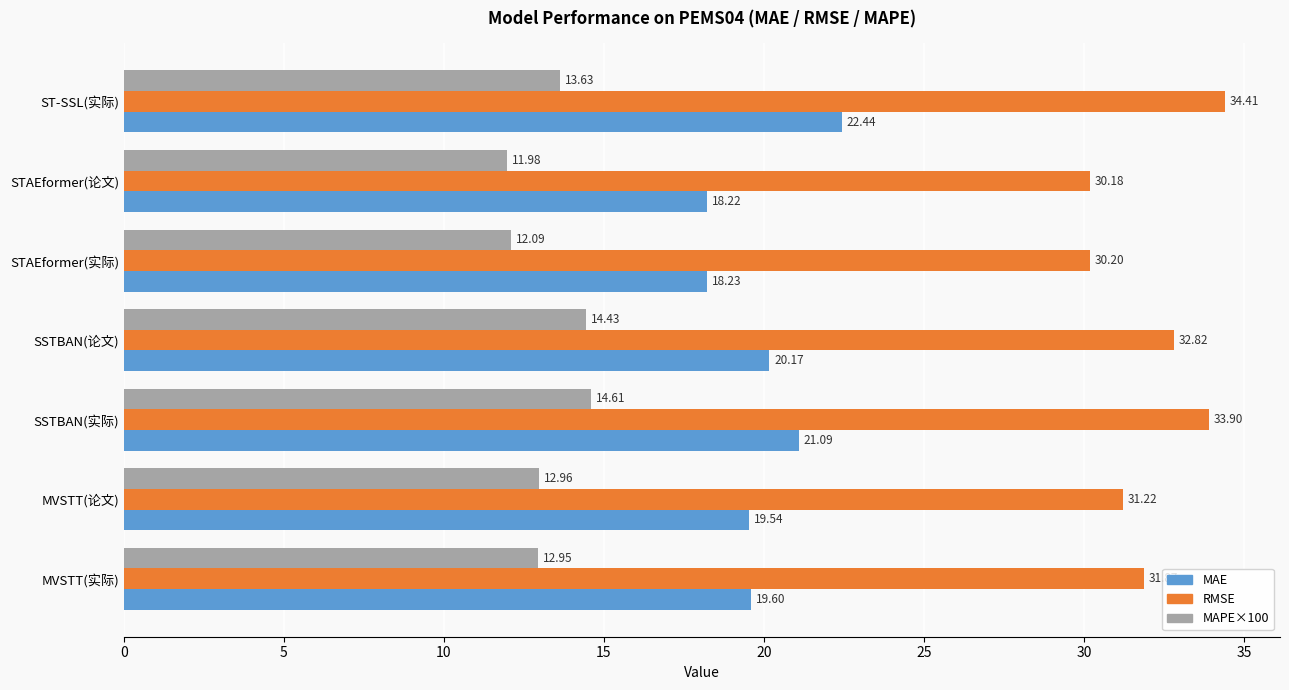

How many series are shown in this chart?

3